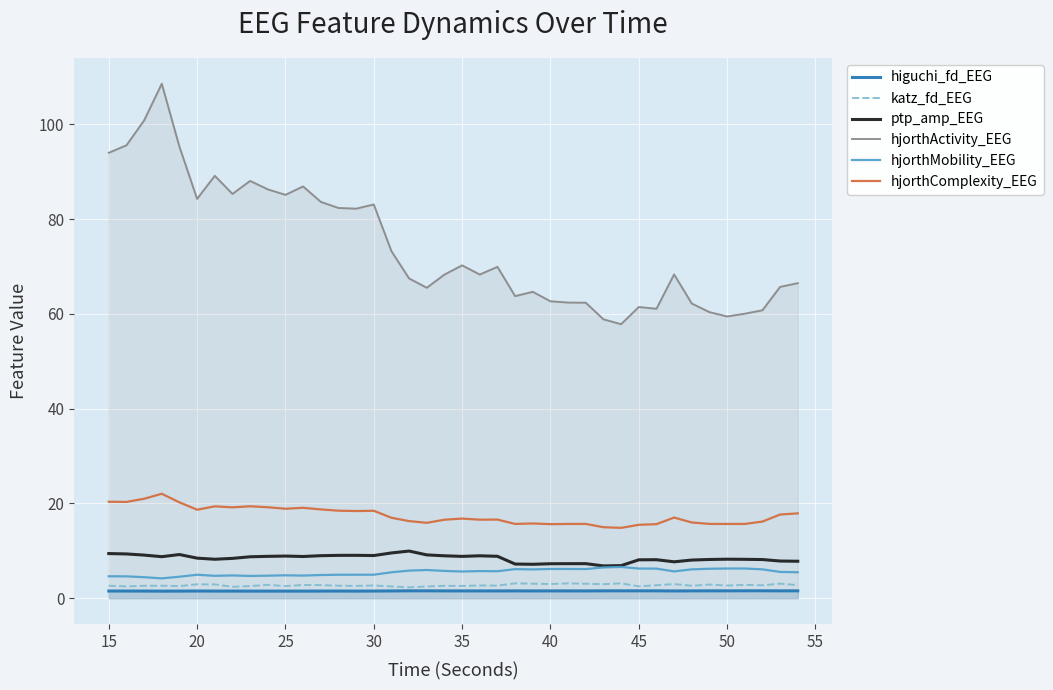

What is the sum of all hjorthMobility_EEG values?

219.9